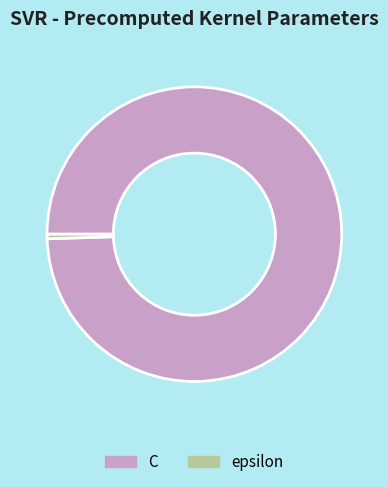

Which has a higher value, C or epsilon?

C